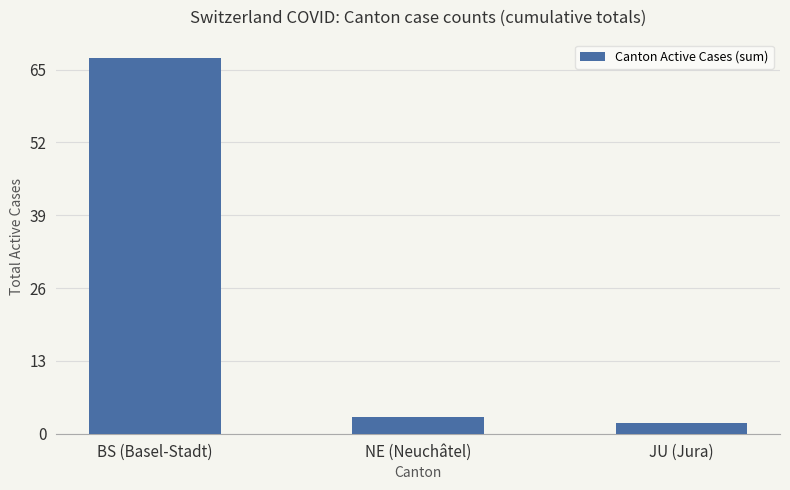

True or false: the data shows 3 at NE (Neuchâtel).

True